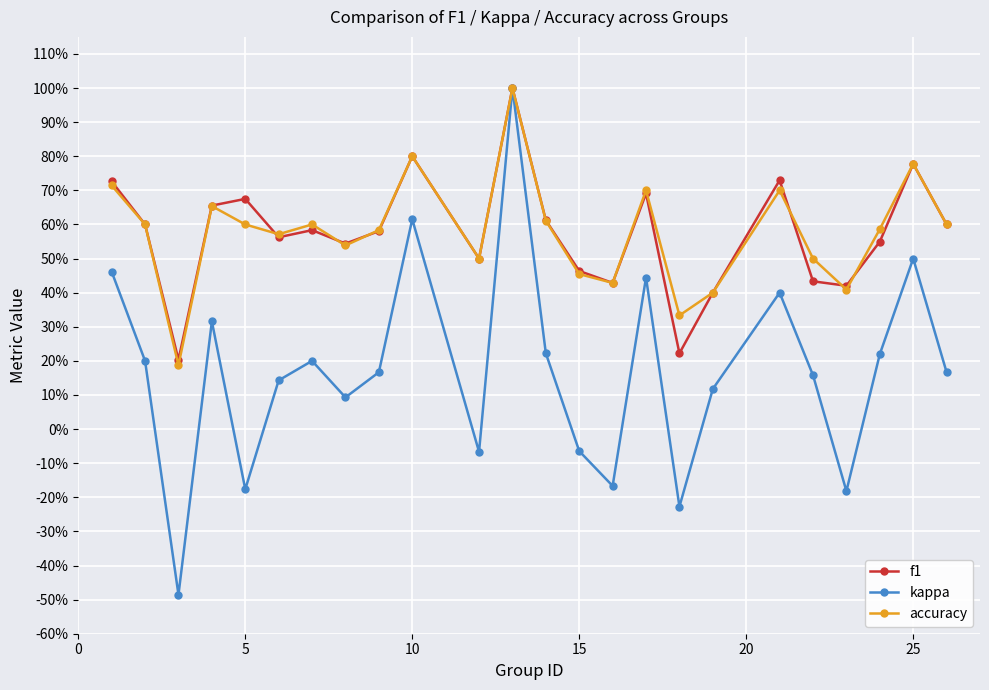

Which series has the largest total across all categories?

accuracy